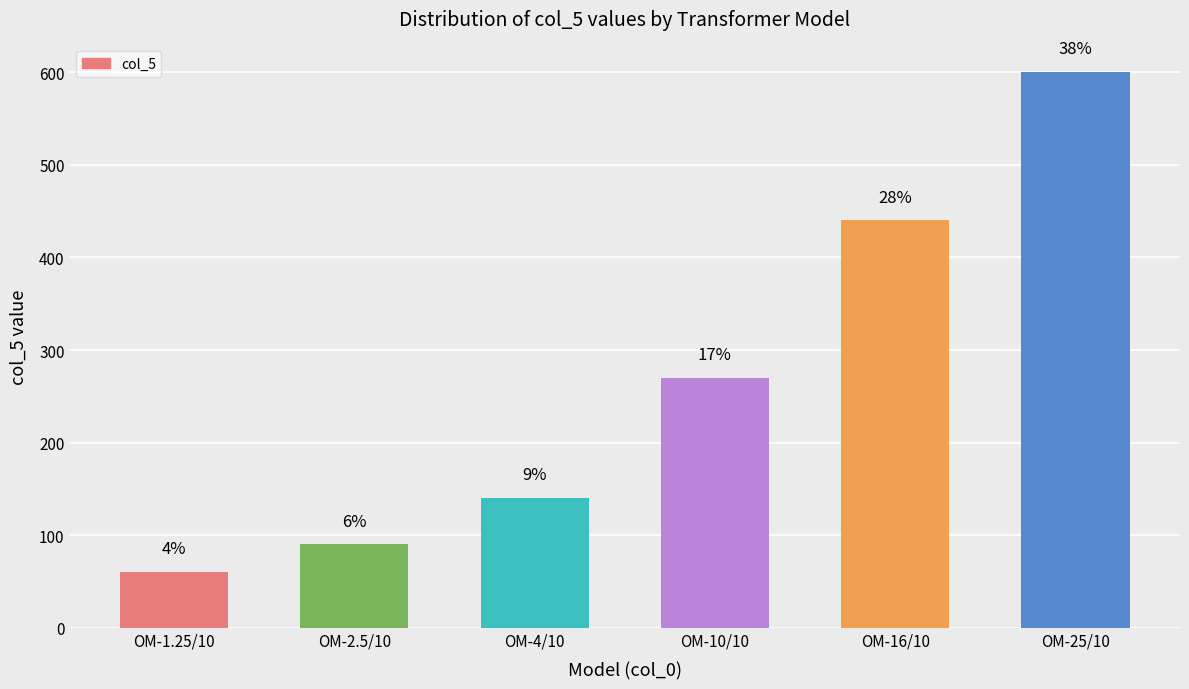

Does the chart contain any negative values?

No